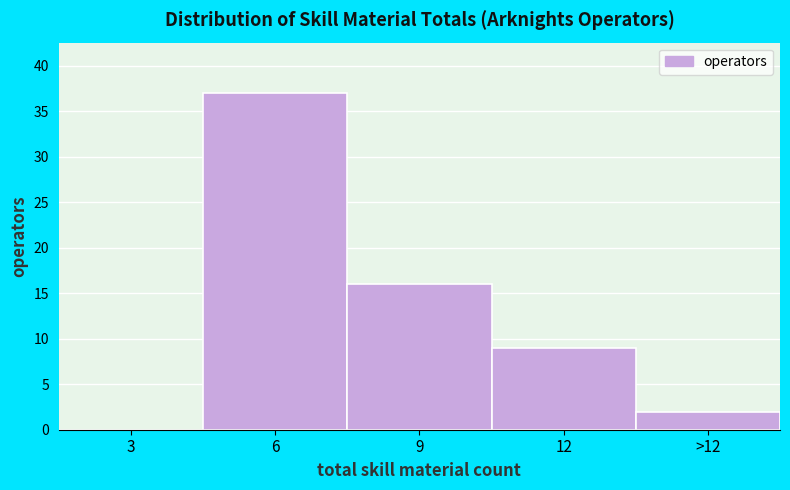

Reading left to right, extract all data points from this chart.

3=0	6=37	9=16	12=9	>12=2